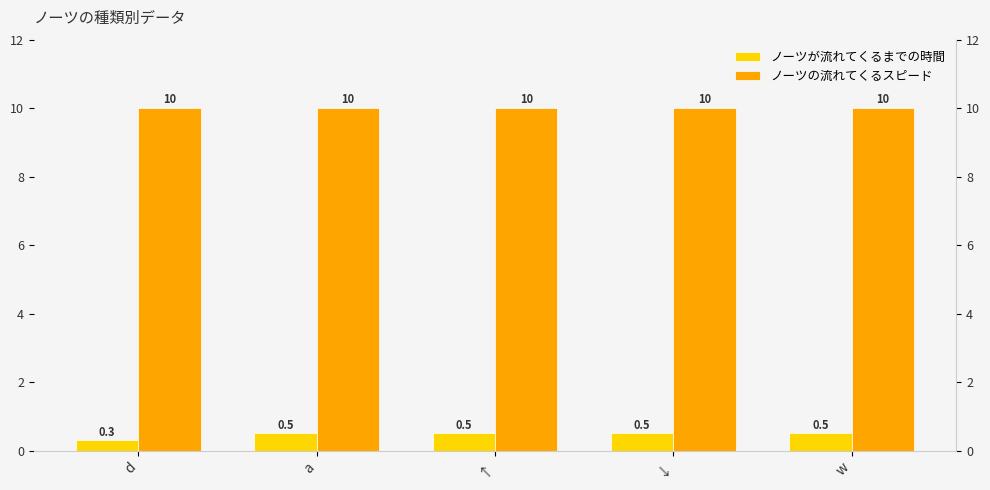

At a, list the series in order from largest to smallest.

ノーツの流れてくるスピード, ノーツが流れてくるまでの時間